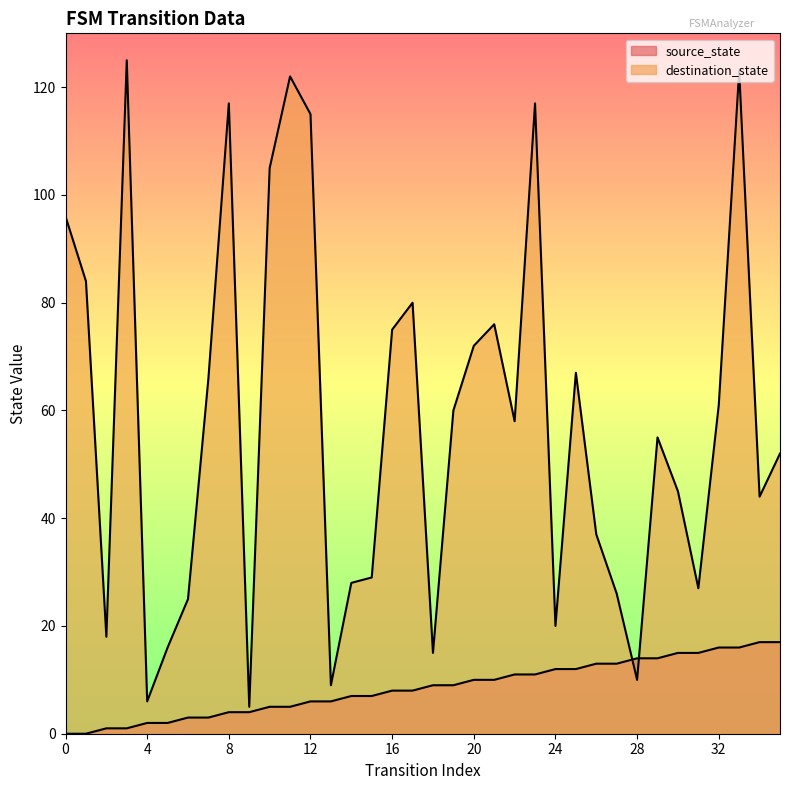

Which series ends up on top after the final intersection of source_state and destination_state?

destination_state